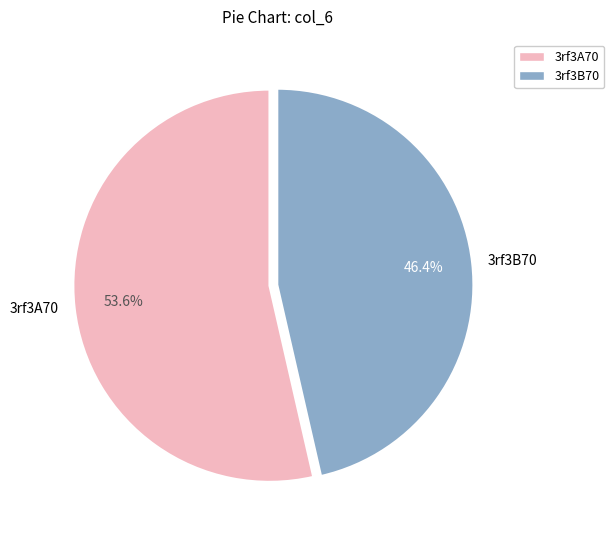

What percentage do 3rf3A70 and 3rf3B70 together represent?

100.0%